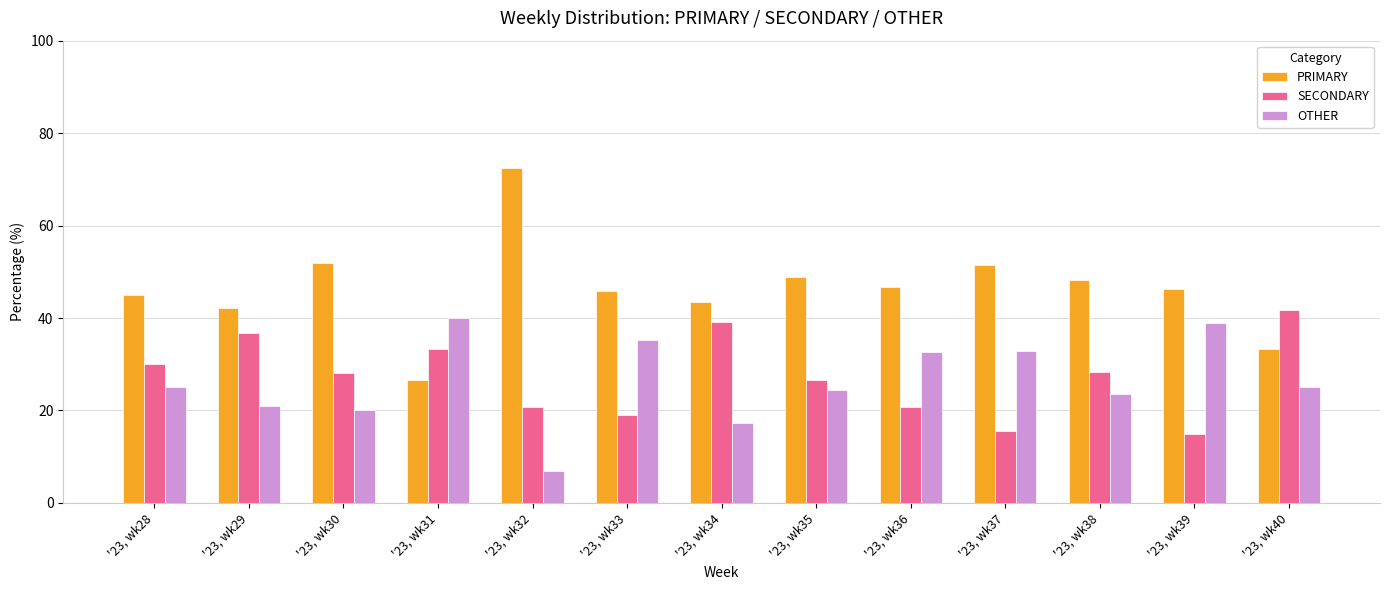

Rank the categories by PRIMARY value from highest to lowest.

'23, wk32, '23, wk30, '23, wk37, '23, wk35, '23, wk38, '23, wk36, '23, wk39, '23, wk33, '23, wk28, '23, wk34, '23, wk29, '23, wk40, '23, wk31